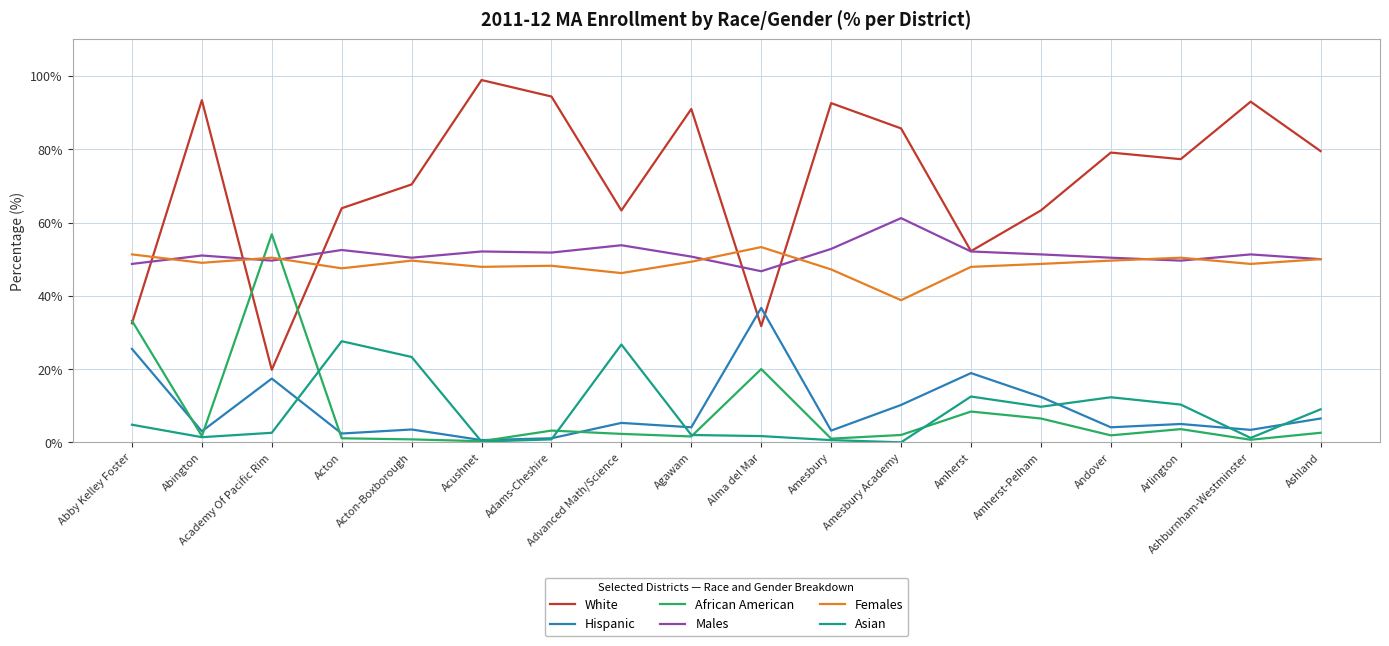

Count the number of categories in the chart.

18